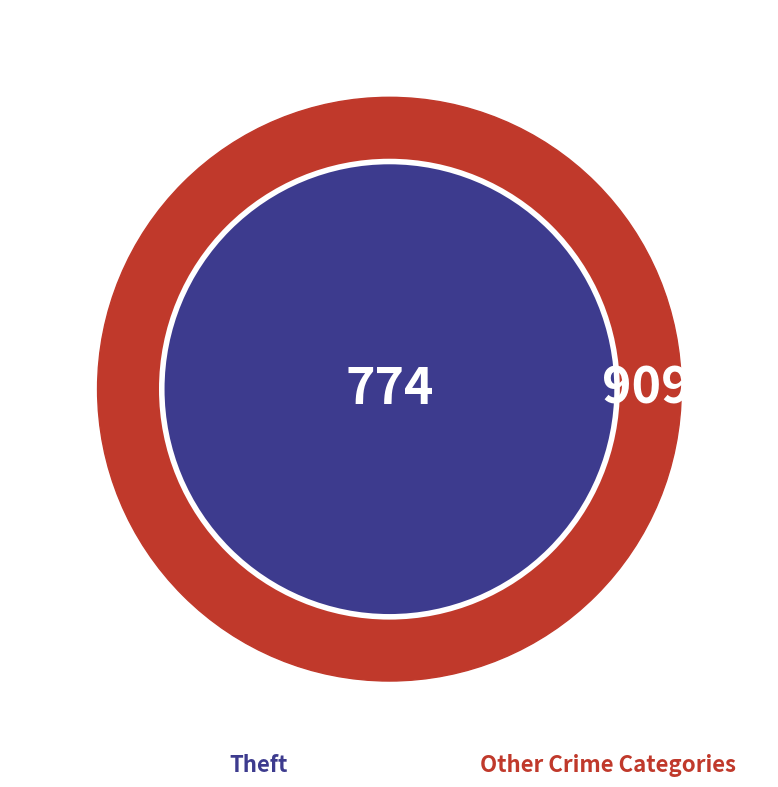

The Theft slice represents 55% of the pie. True or false?

False